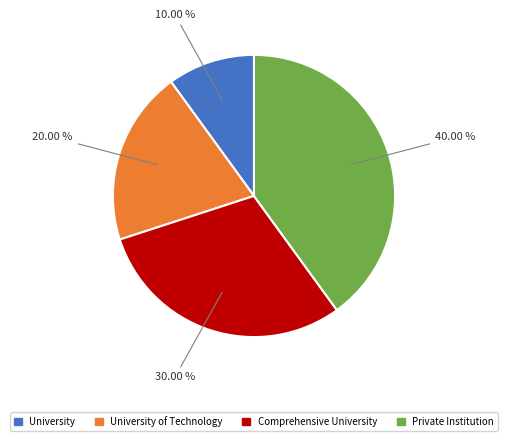

To the nearest percent, what is the difference between the University and Private Institution slice percentages?

30%